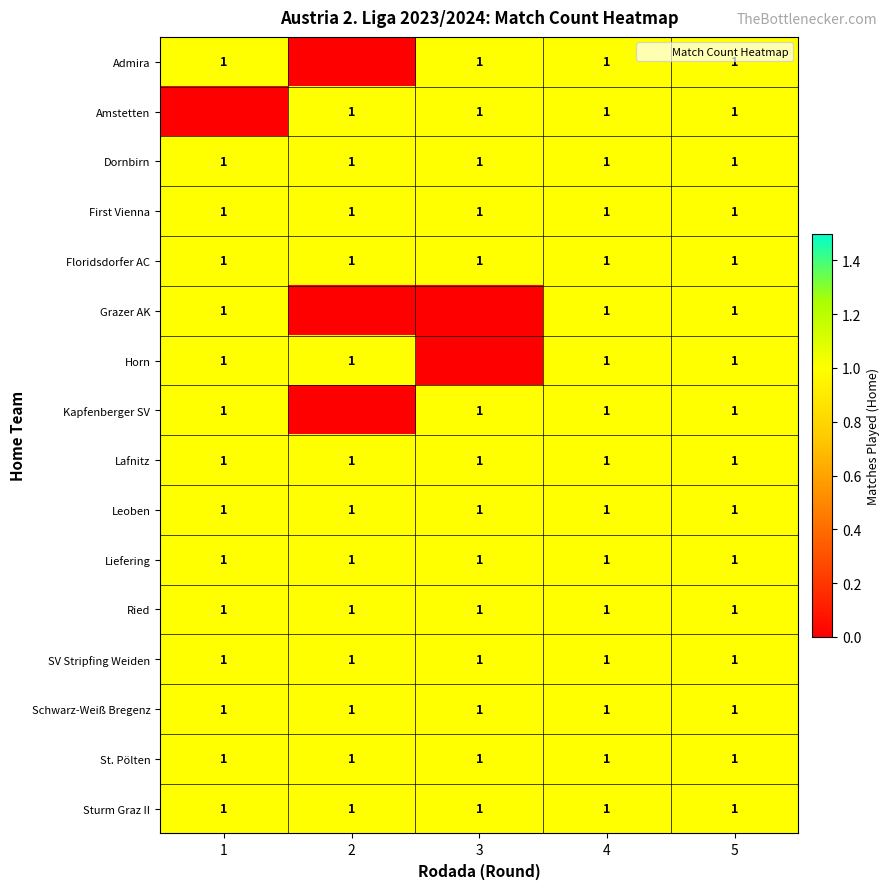

Which has a higher value, 1 or 5?

1